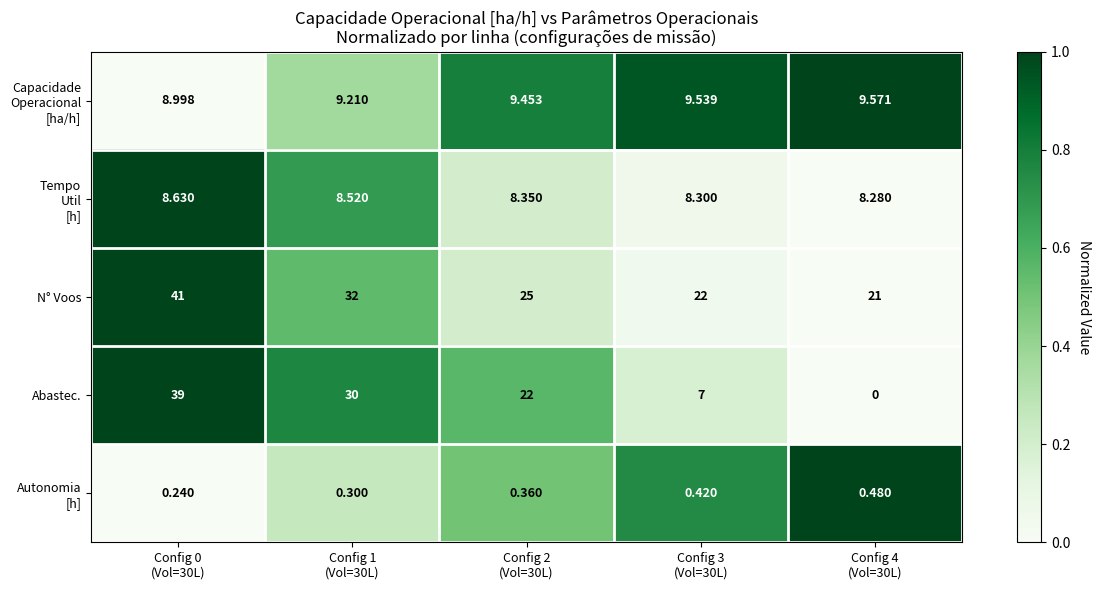

Which series has the largest range (max minus min)?

Abastec.